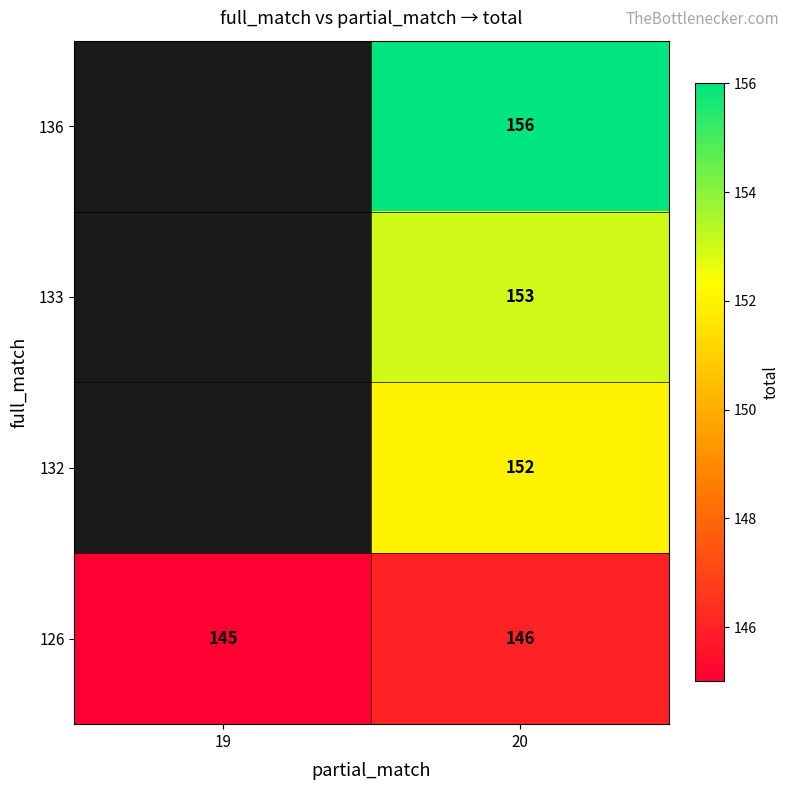

Rank the categories by 126 value from highest to lowest.

20, 19